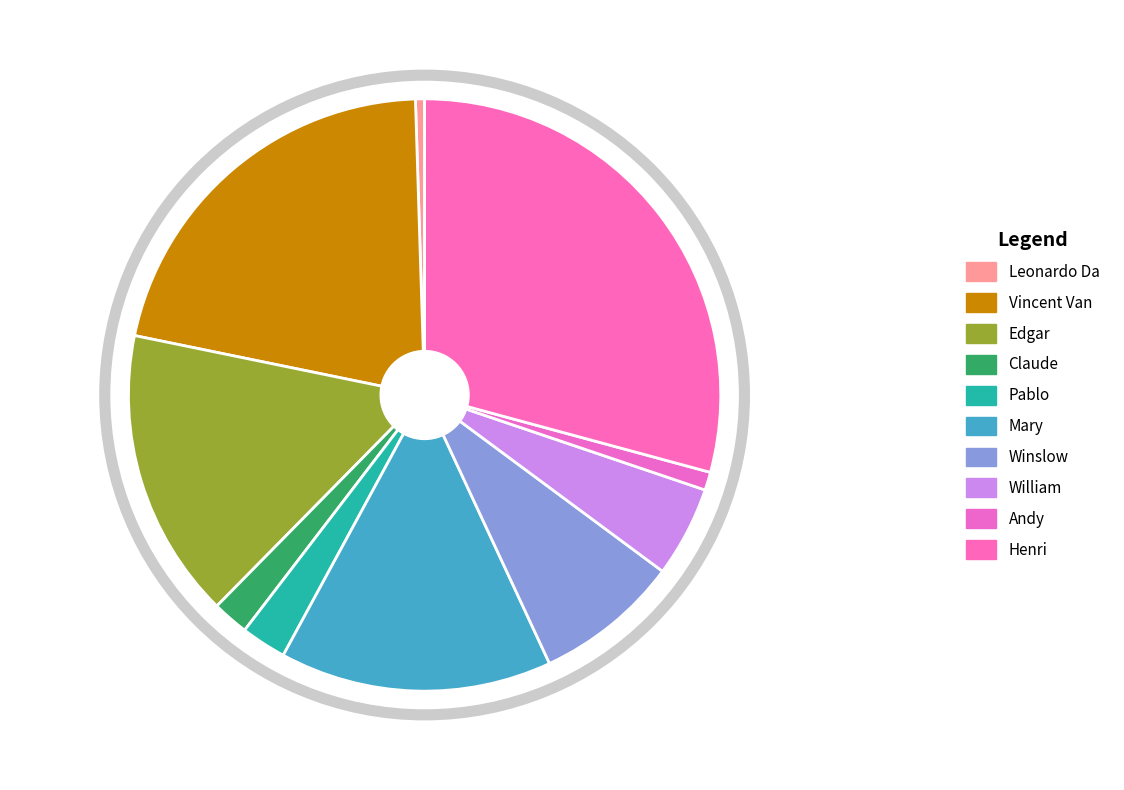

To the nearest percent, what is the combined percentage of Mary and Claude?

17%